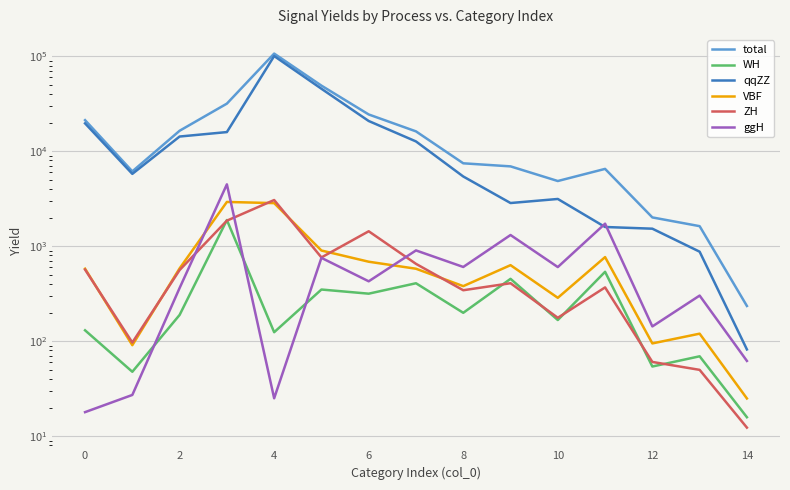

How many series are shown in this chart?

6